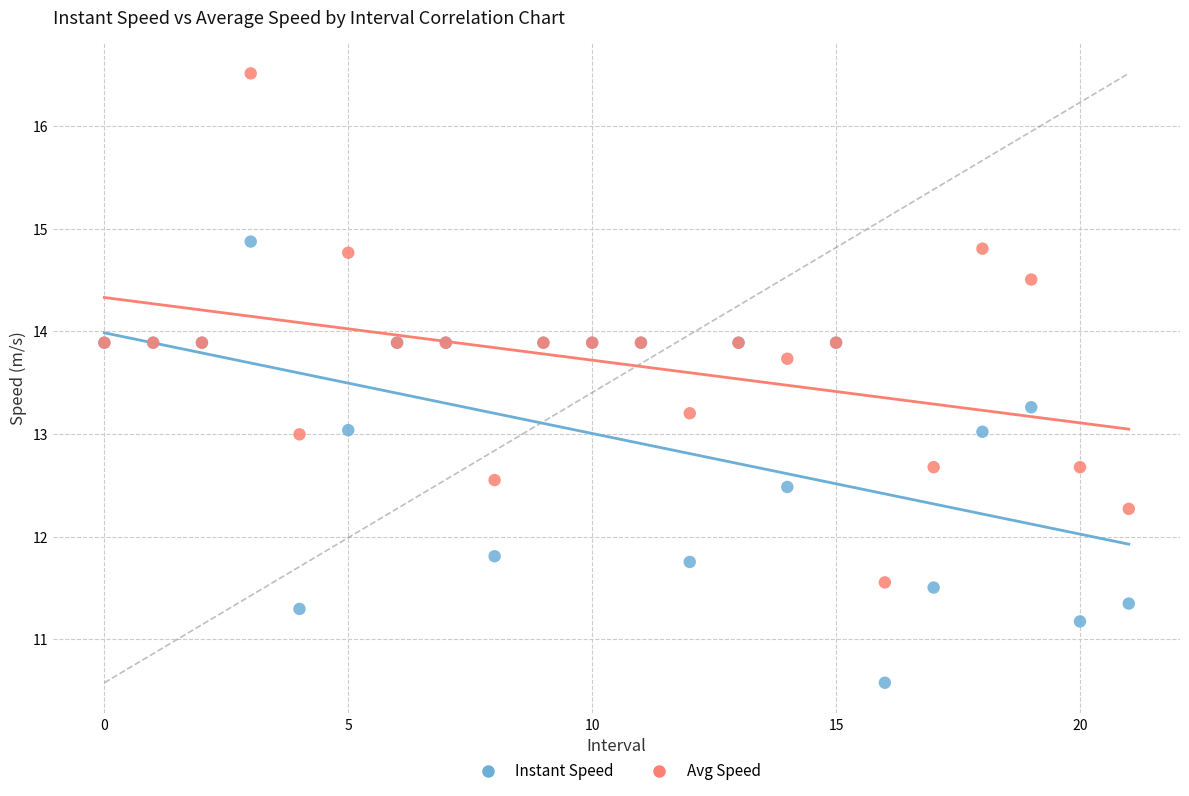

Which series has the widest spread of Y values?

Avg Speed